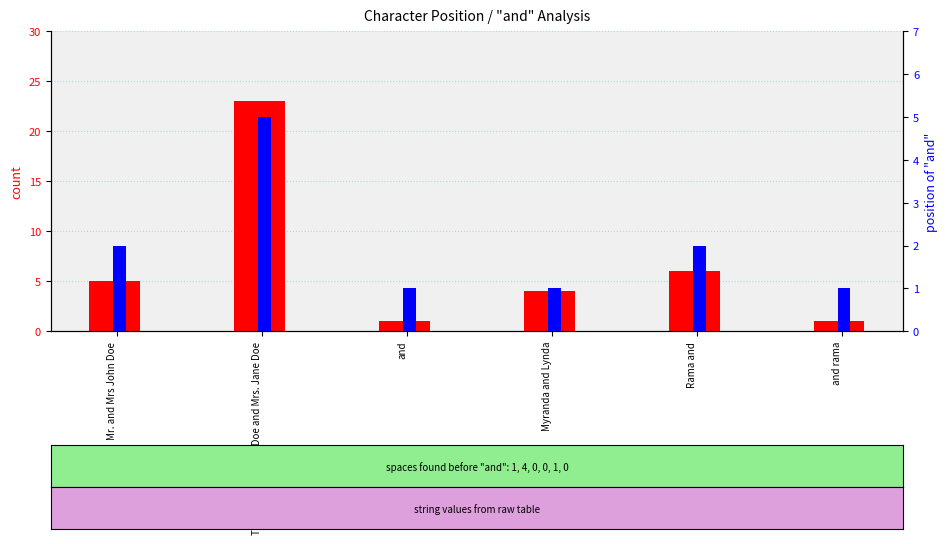

What is the difference between the highest and lowest values at Mr. and Mrs John Doe?

3